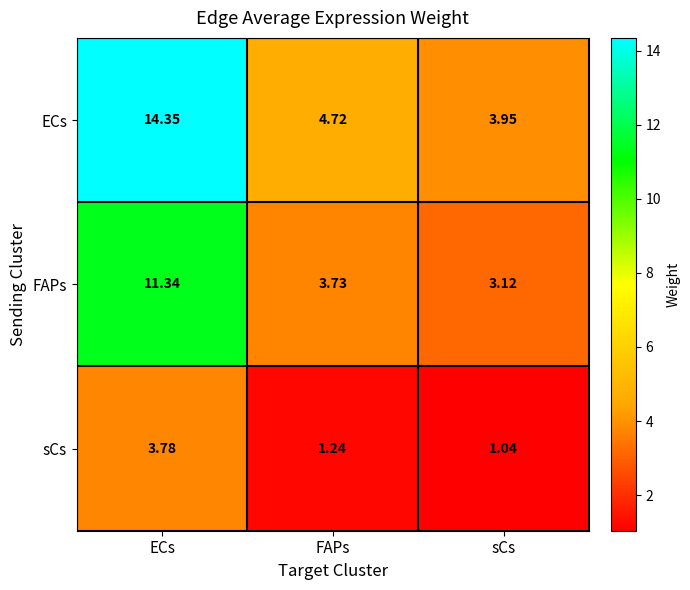

At which category does the chart reach its peak across all series?

ECs